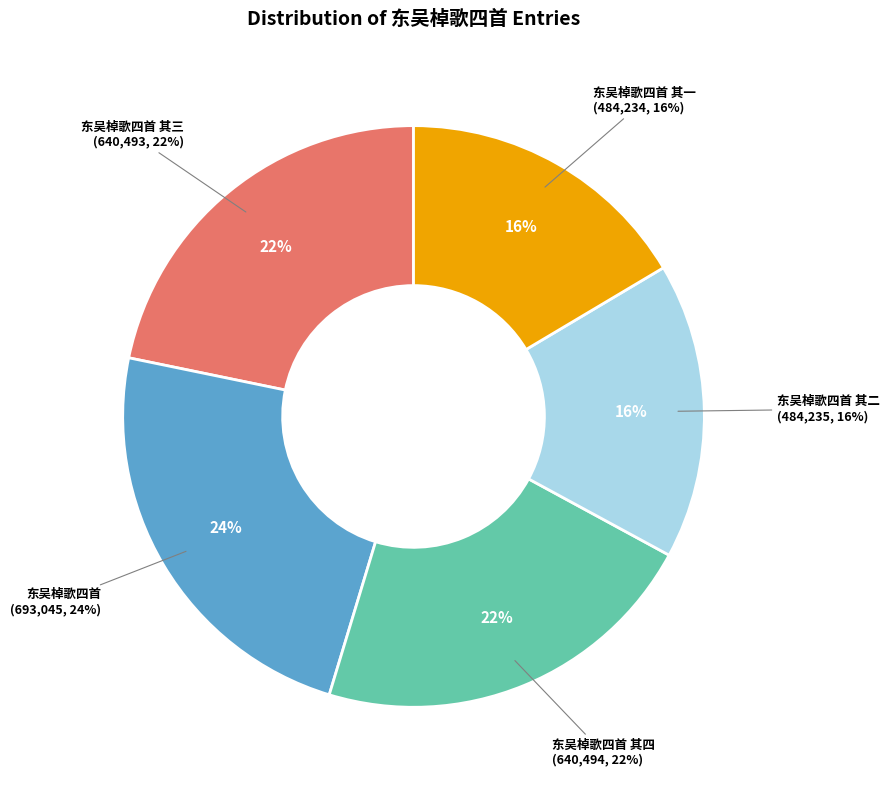

To the nearest percent, what portion does 东吴棹歌四首 represent?

24%